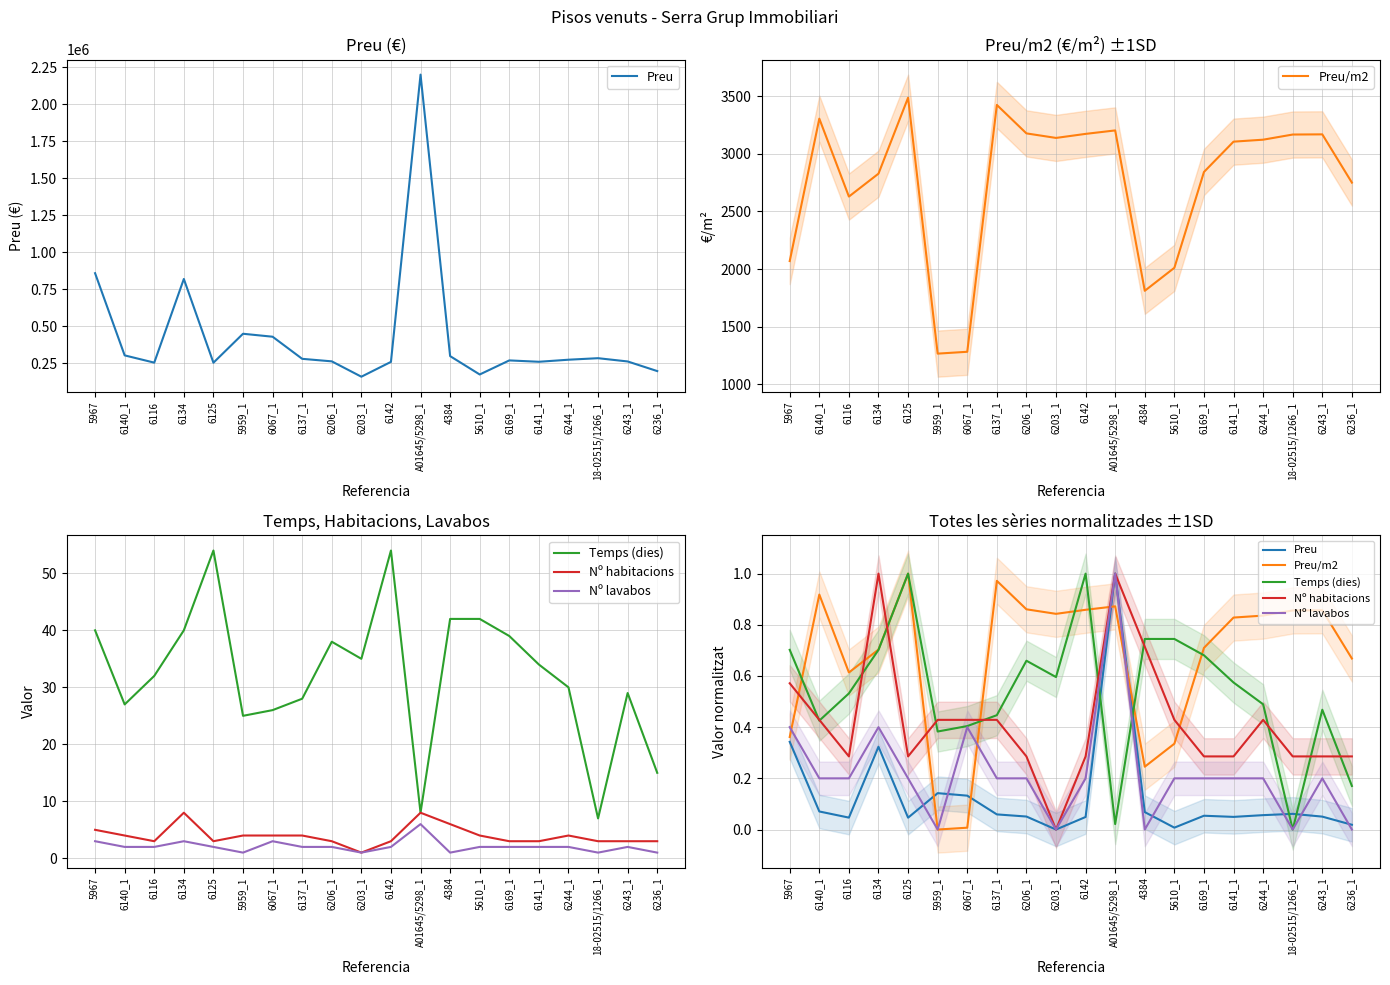

Is the value of Temps (dies) at 6236_1 greater than the value of Preu at 4384?

Yes